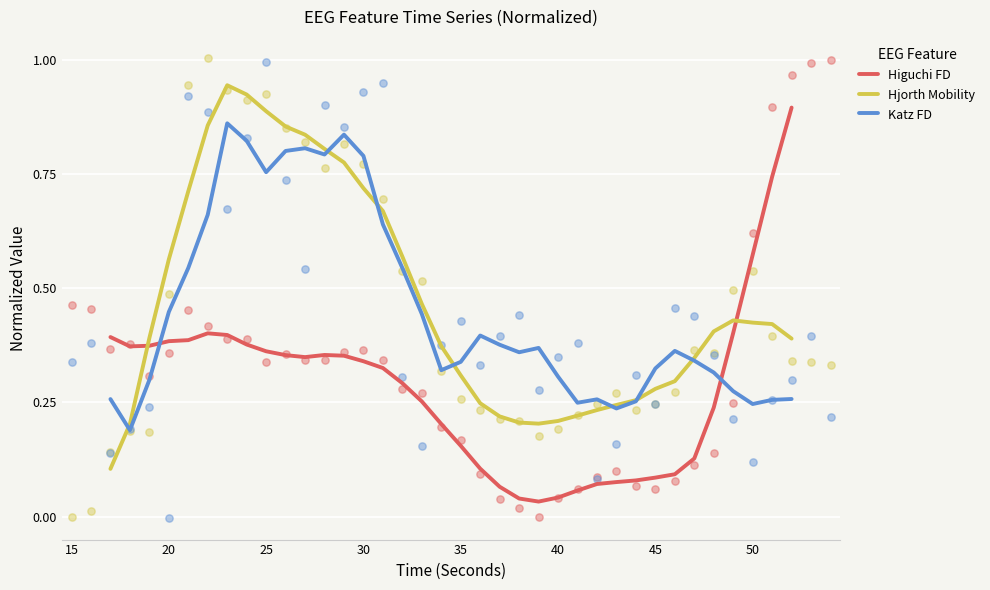

Which series has the widest spread of Y values?

Higuchi FD